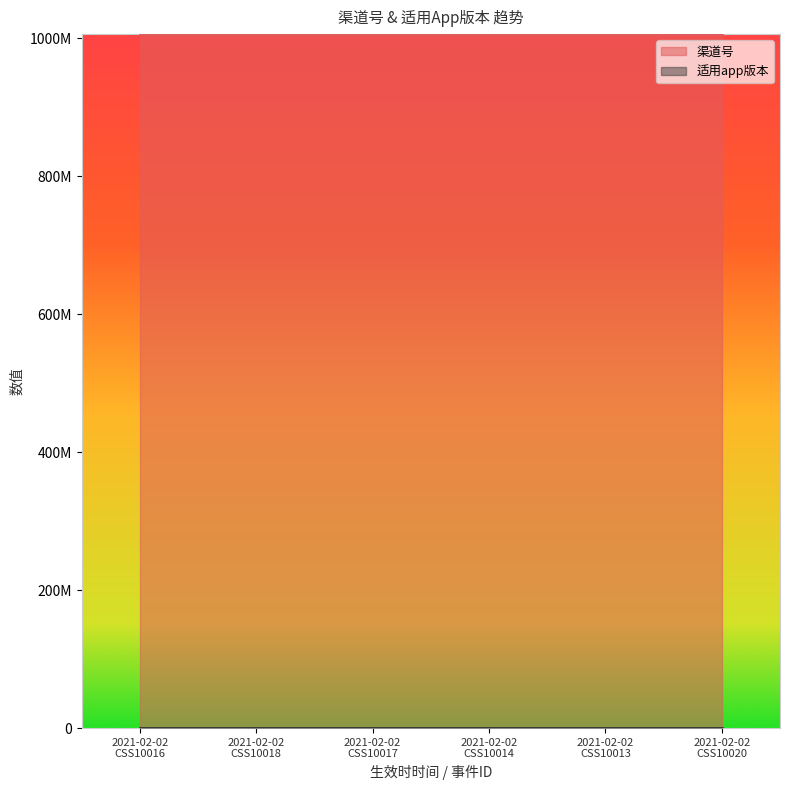

Which series has the largest total across all categories?

渠道号